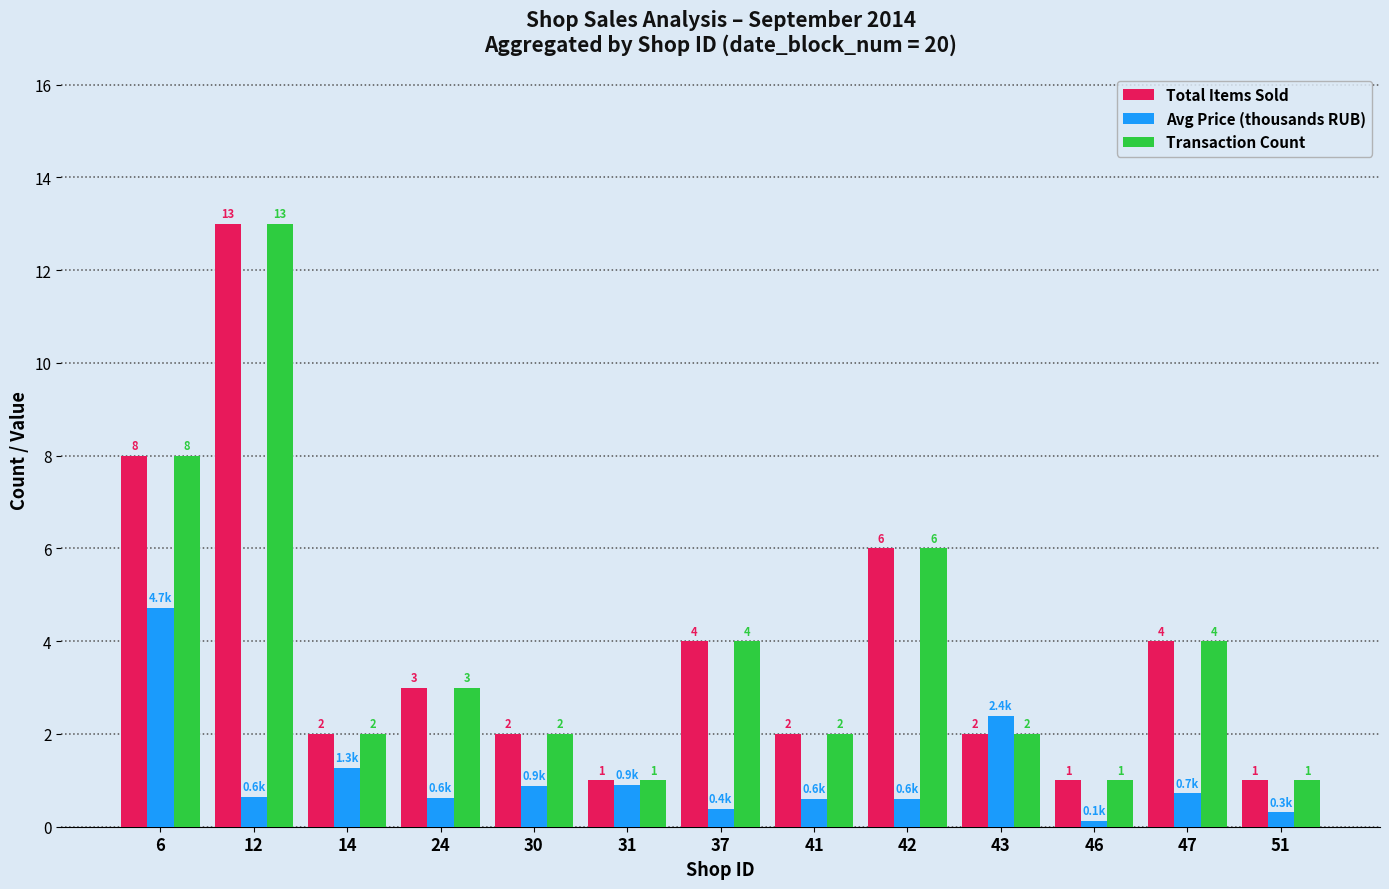

What is the difference between the maximum and minimum values in the Total Items Sold series?

12.0